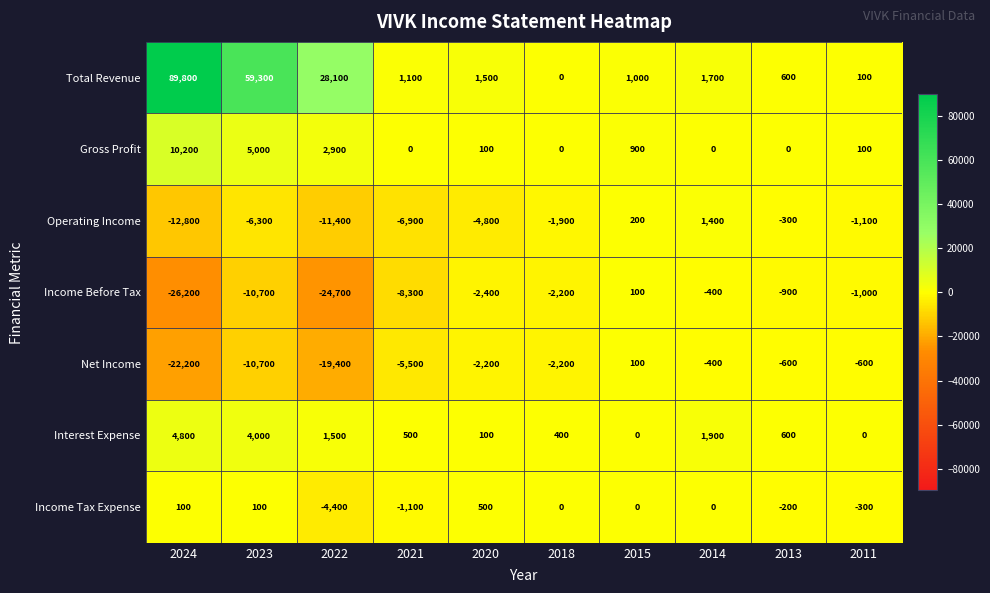

Which category has the lowest value across all series?

2024